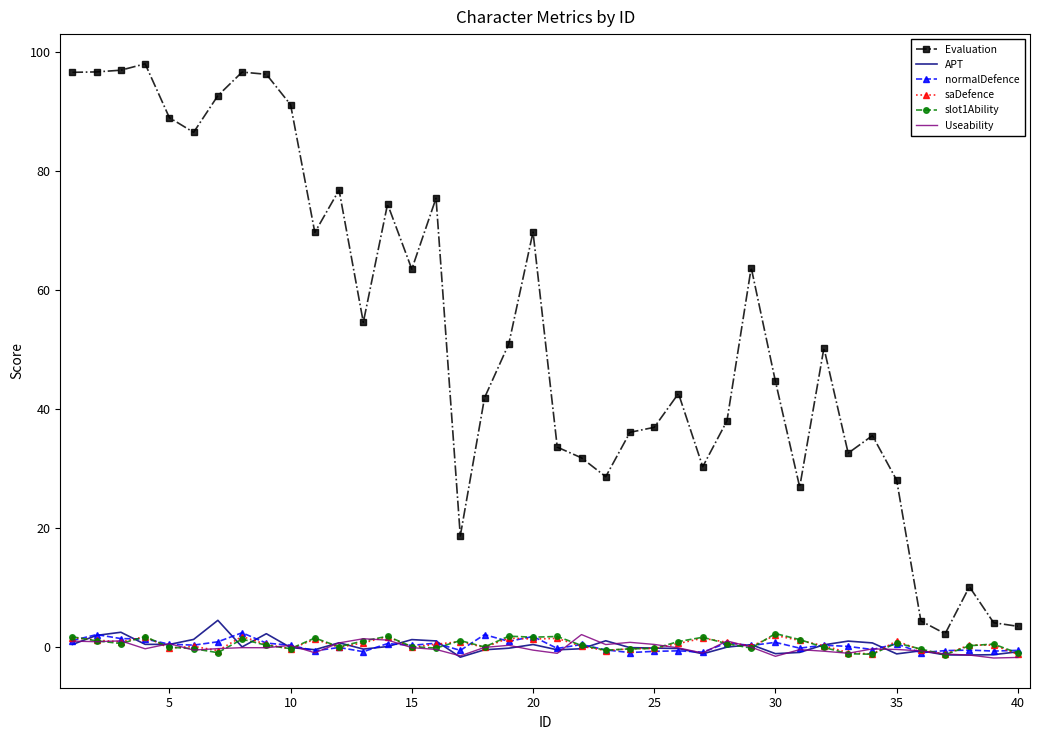

Which series has the largest range (max minus min)?

Evaluation